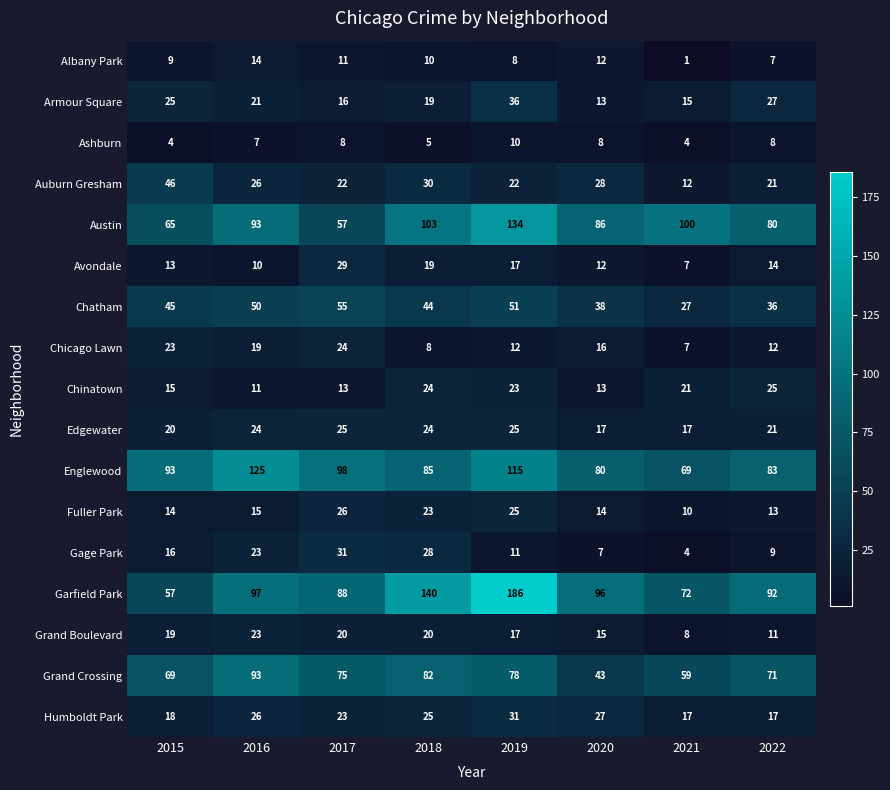

Which category has the lowest value across all series?

2021